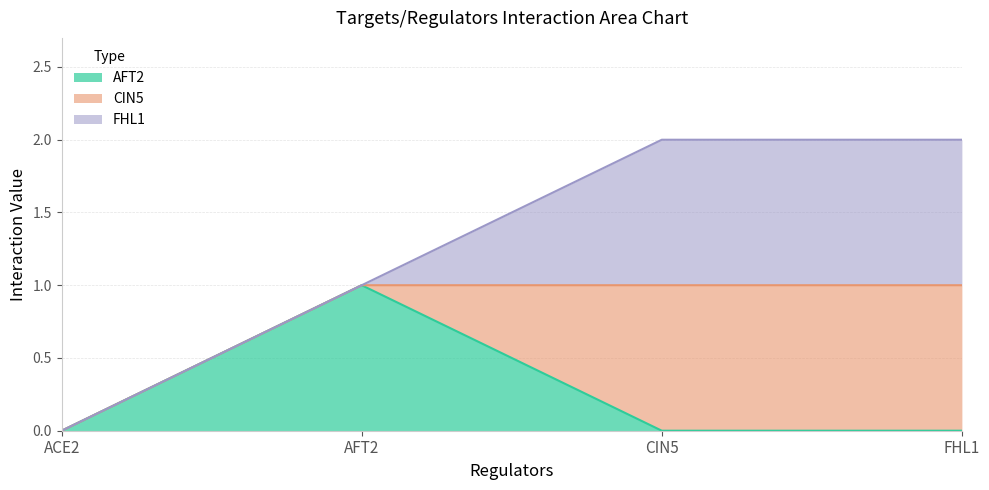

What are all the series names shown in the legend?

AFT2, CIN5, FHL1